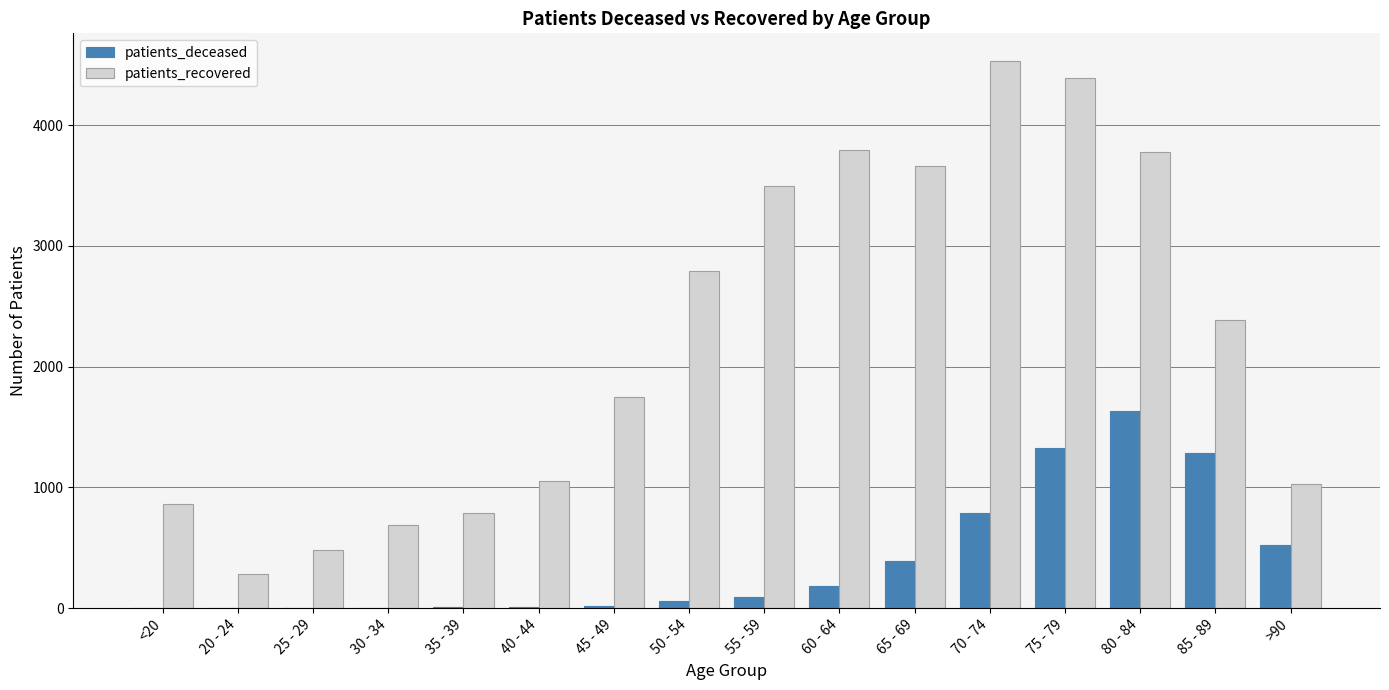

Is the value of patients_recovered at 65 - 69 greater than the value of patients_deceased at 65 - 69?

Yes